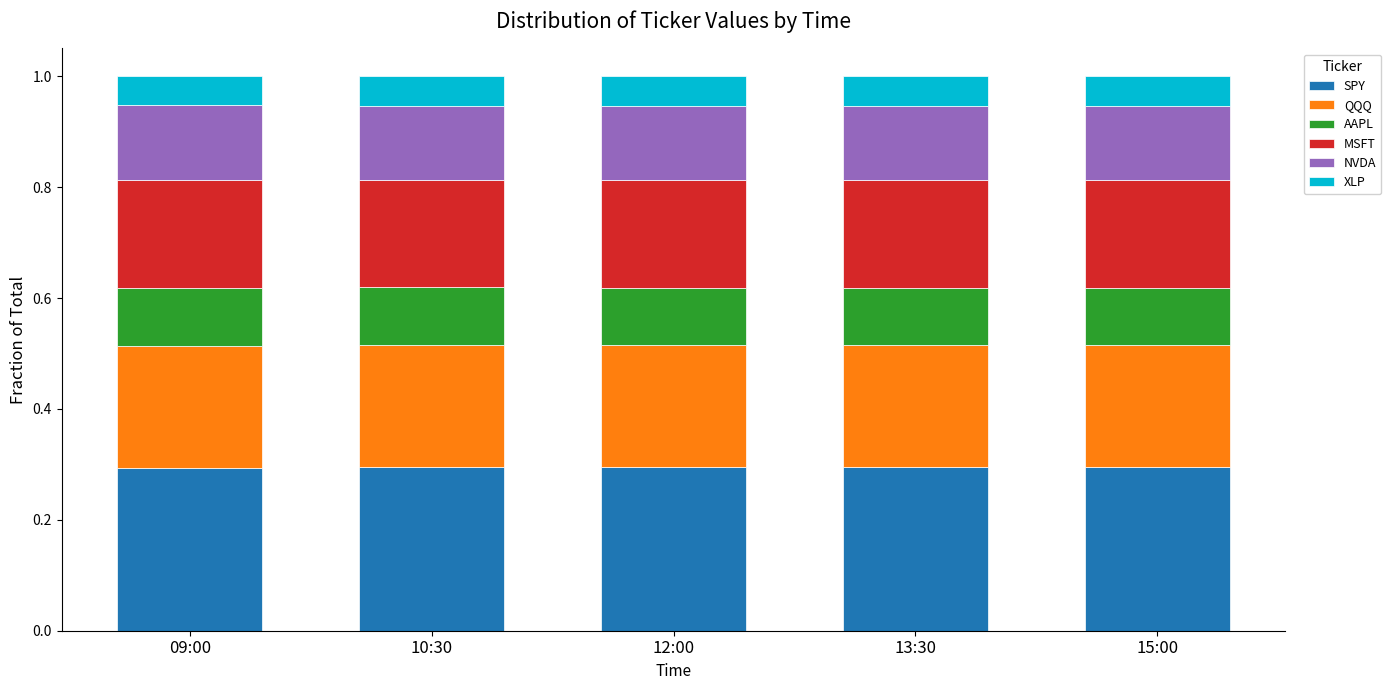

True or false: SPY has a value of 0.2 at 12:00.

False